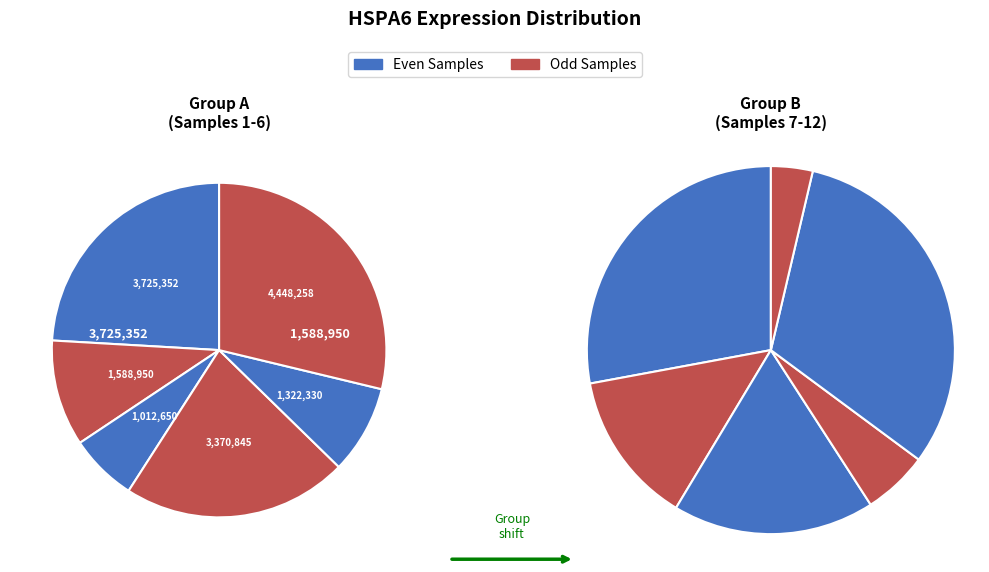

Is there a majority slice in this chart?

No